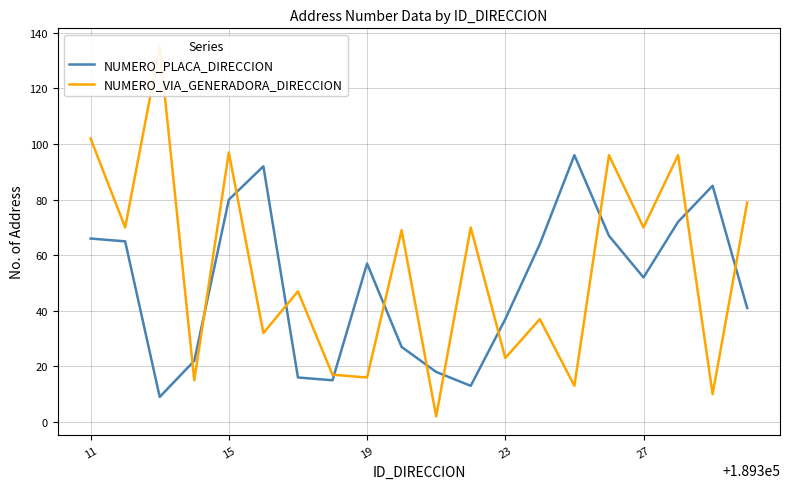

The value of NUMERO_PLACA_DIRECCION at 19 is 57. True or false?

True